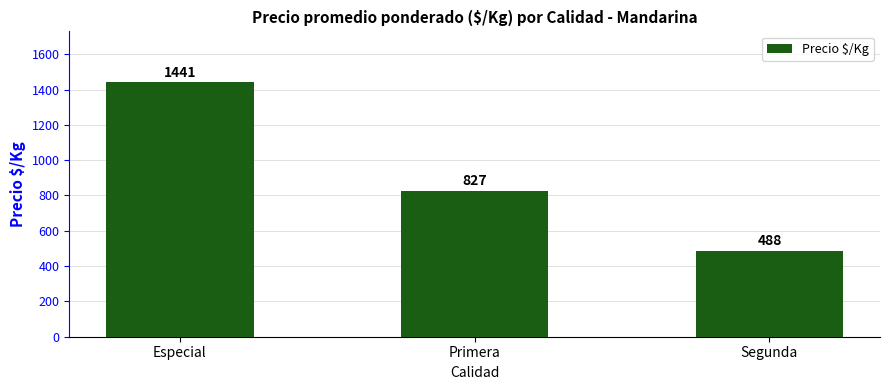

Which category has the highest value across all series?

Especial